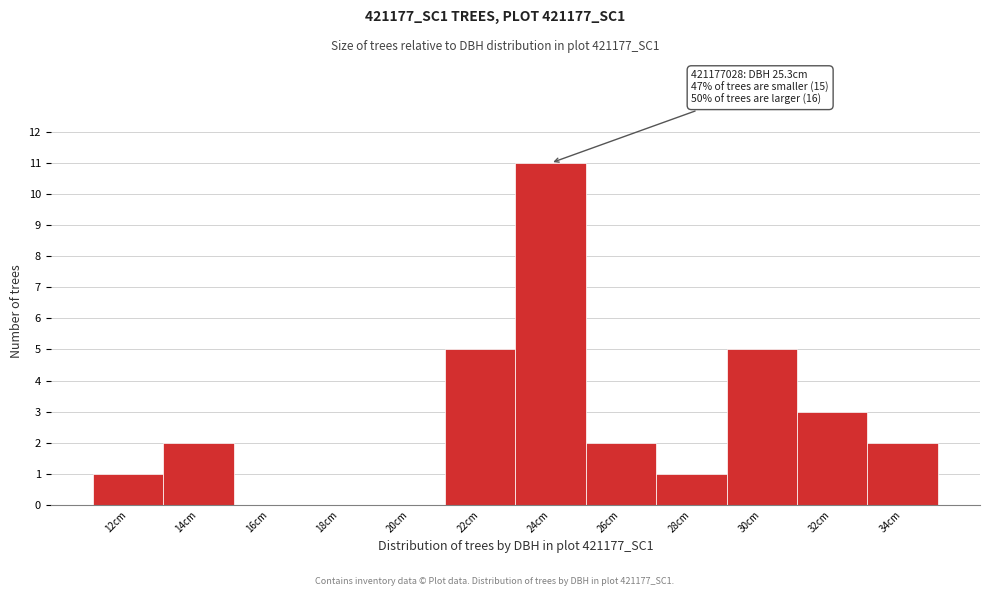

Reading right to left, what are all the values shown in this chart?

34cm=2	32cm=3	30cm=5	28cm=1	26cm=2	24cm=11	22cm=5	20cm=0	18cm=0	16cm=0	14cm=2	12cm=1